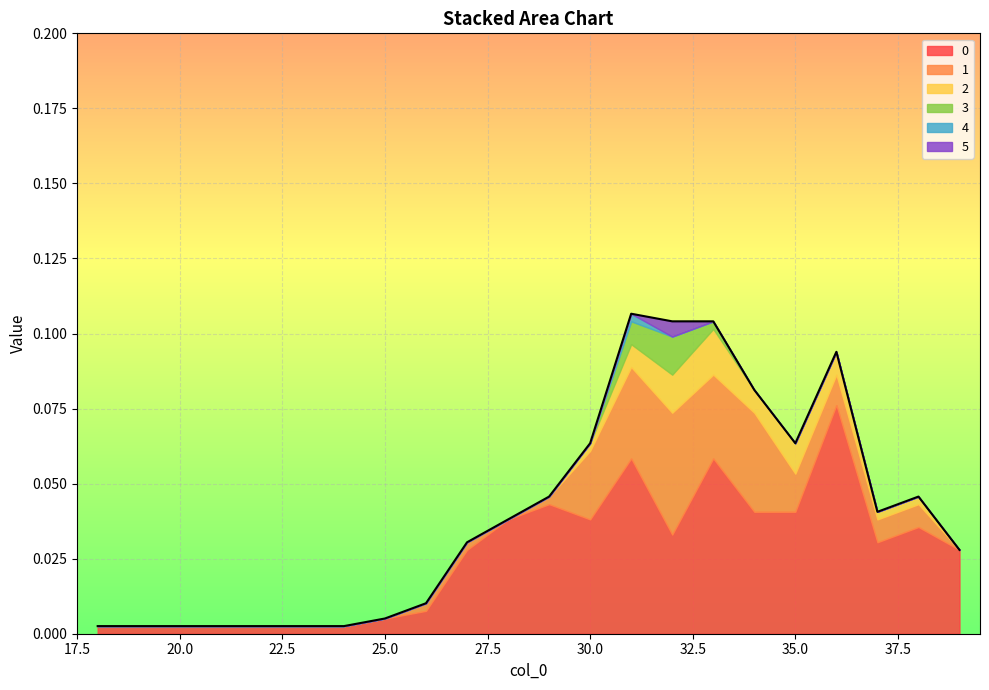

What is the highest value of the 0 series?

0.1